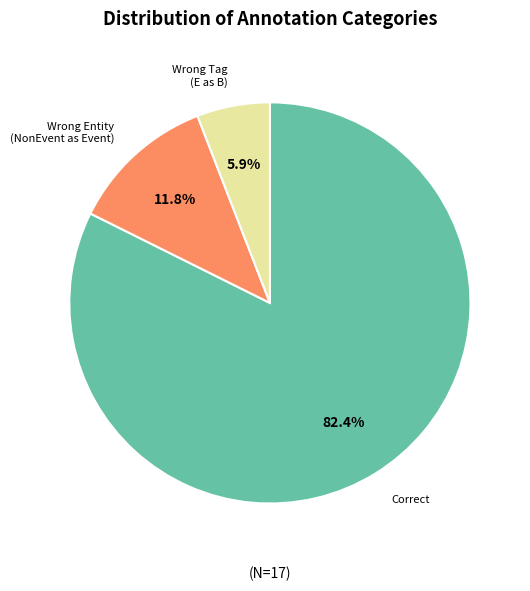

Is there a majority slice in this chart?

Yes